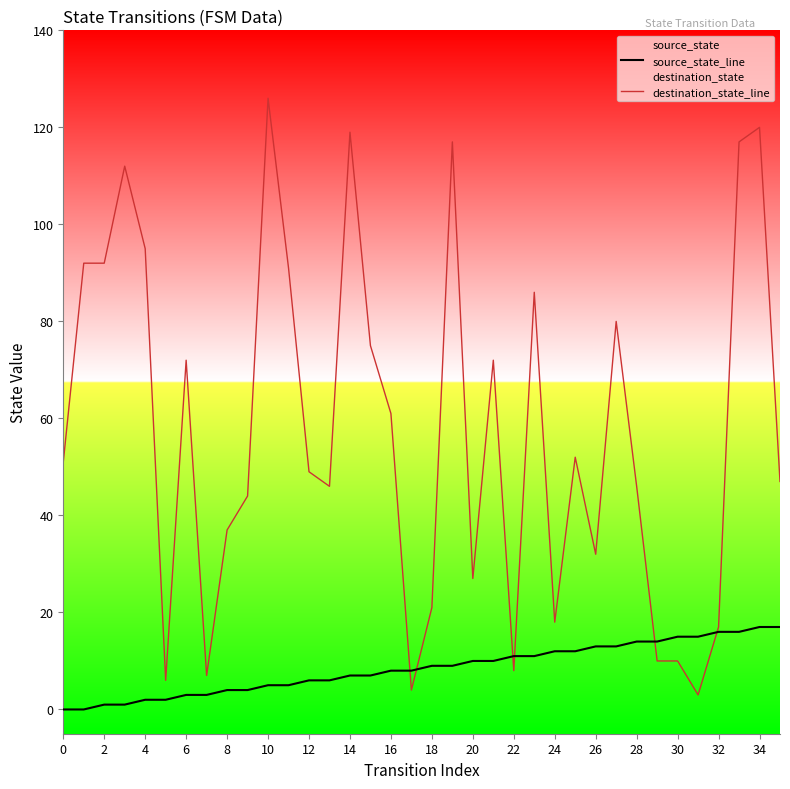

Is it true that destination_state_line equals 120 at 30?

False